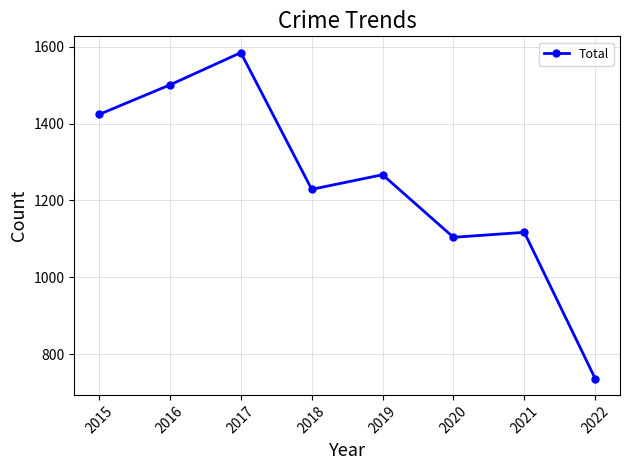

Where does the data first go above 1267?

2015